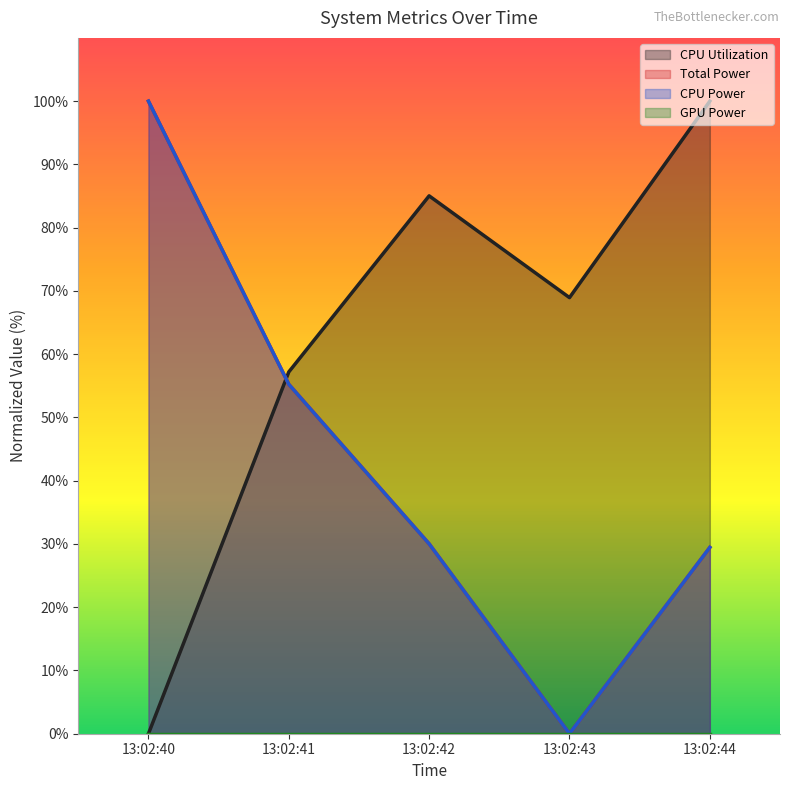

Reading left to right, list all the values displayed in this chart.

CPU Utilization: 0.0	57.2	85.0	68.9	100.0
Total Power: 100.0	55.2	30.0	0.0	29.5
CPU Power: 100.0	55.2	30.0	0.0	29.5